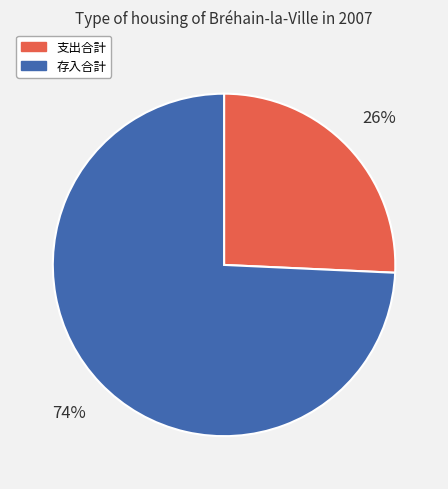

To the nearest percent, what is the average slice percentage?

50%